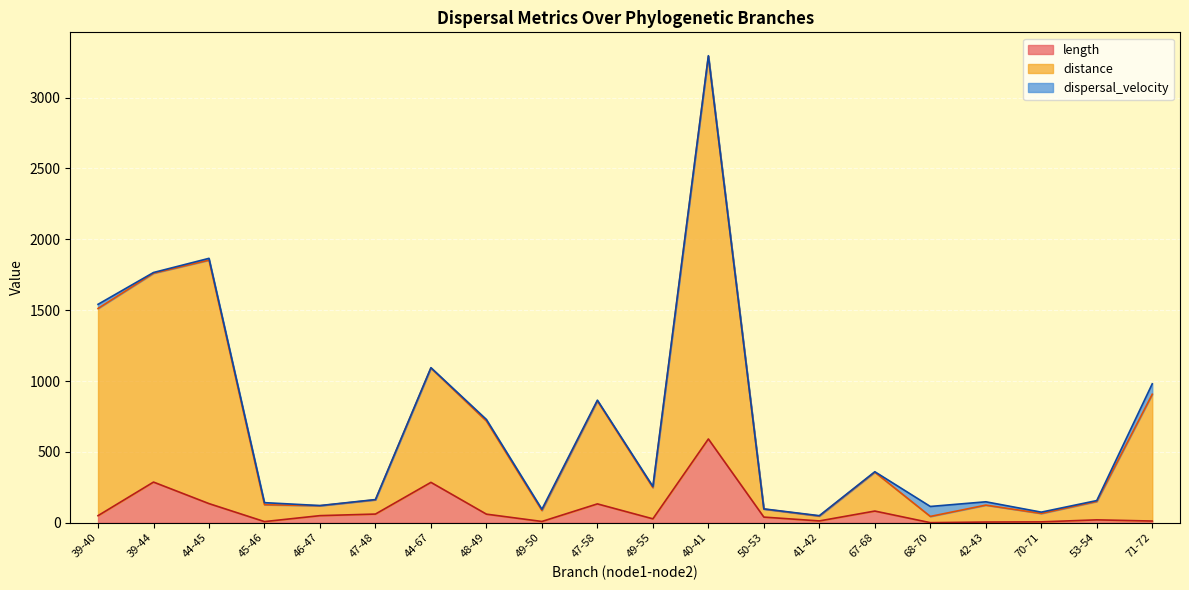

At which category is the sum across all series the highest?

40-41